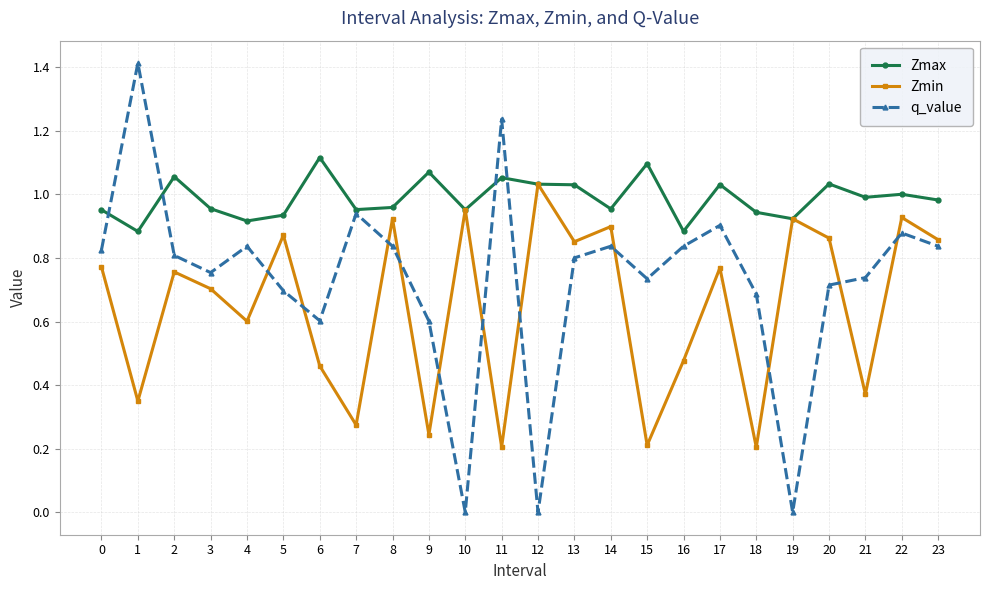

Does the chart have visible grid lines?

Yes